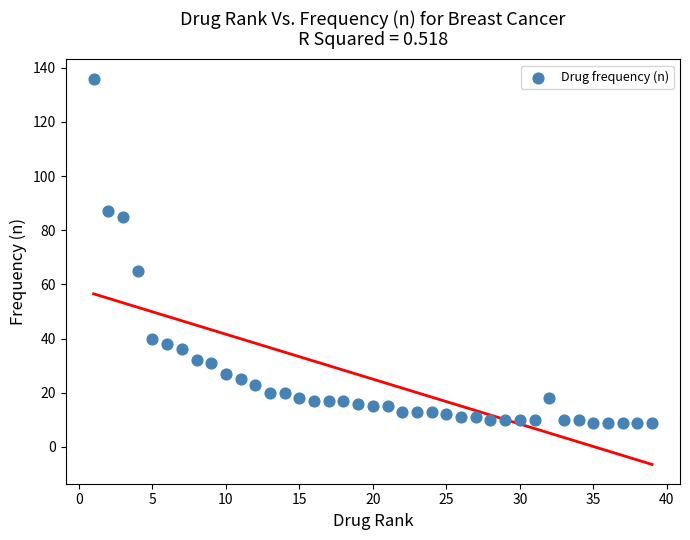

What is the range of X values (max minus min)?

38